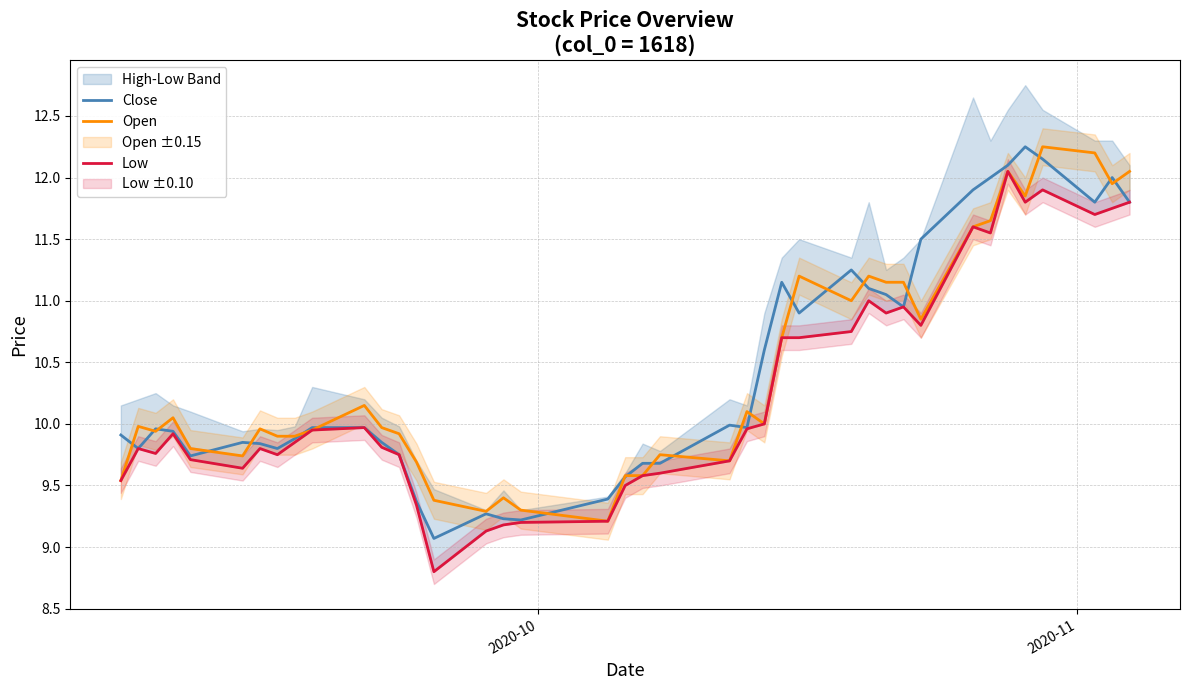

How many data points in Low are less than 9?

1